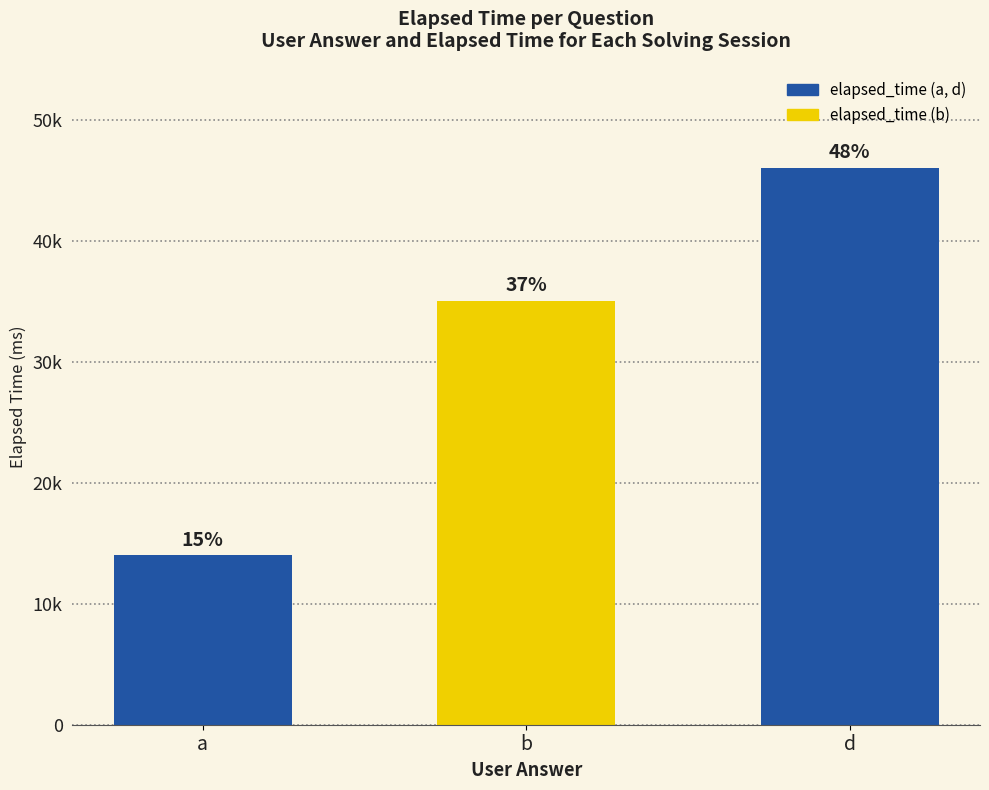

What is the label of the 1st bar from the left?

a